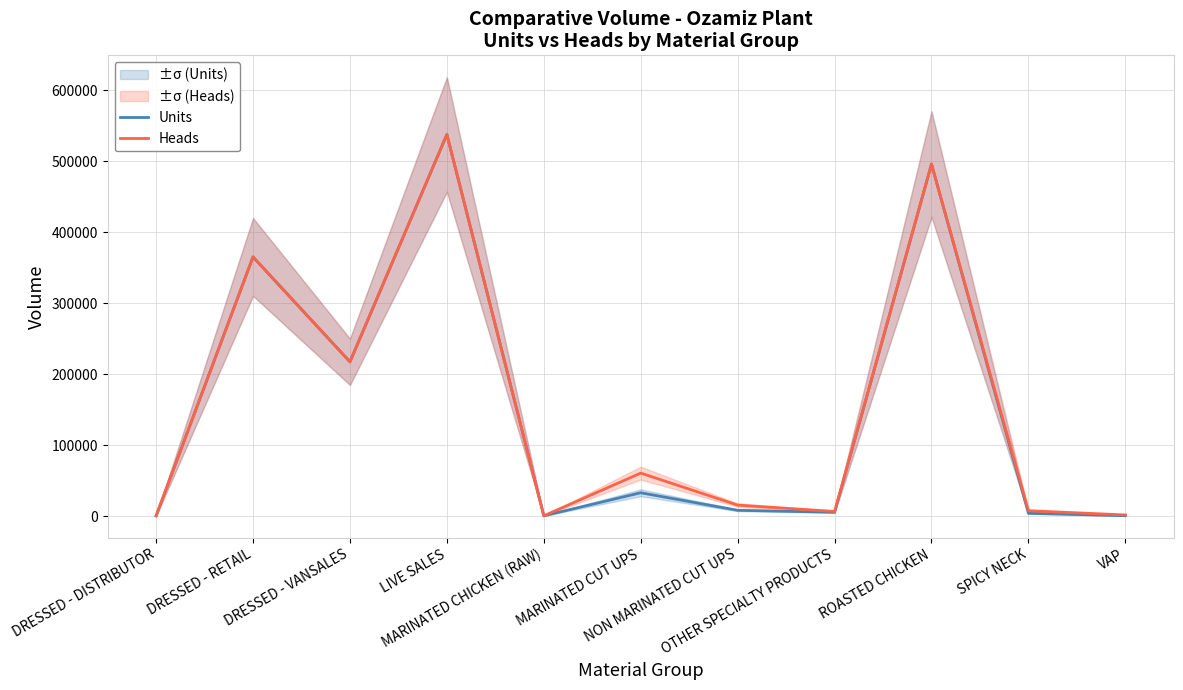

What is the label of the 2nd point from the left?

DRESSED - RETAIL